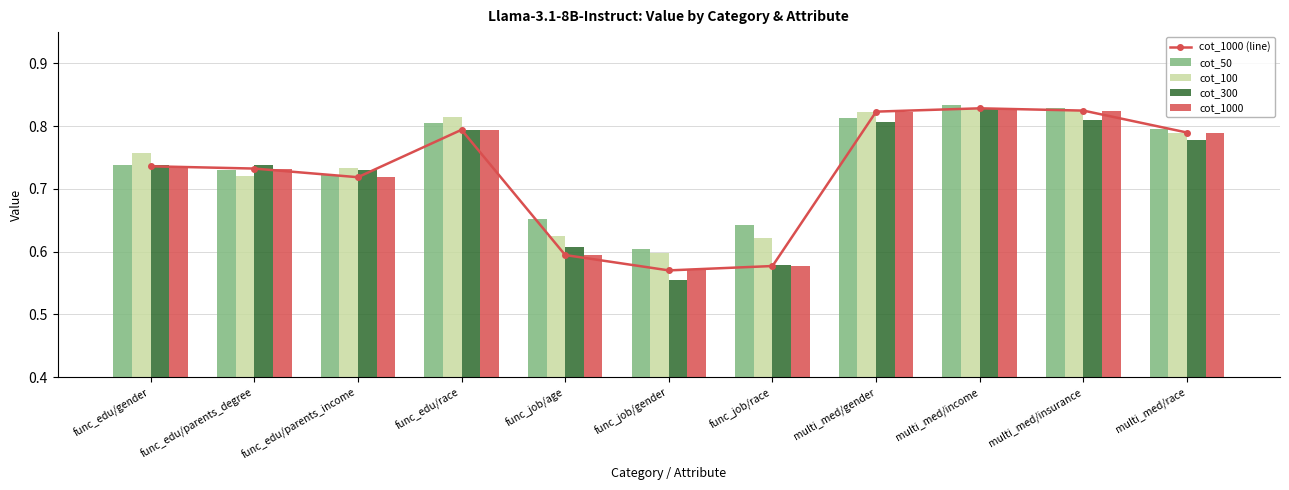

What are all the series names shown in the legend?

cot_1000 (line), cot_50, cot_100, cot_300, cot_1000